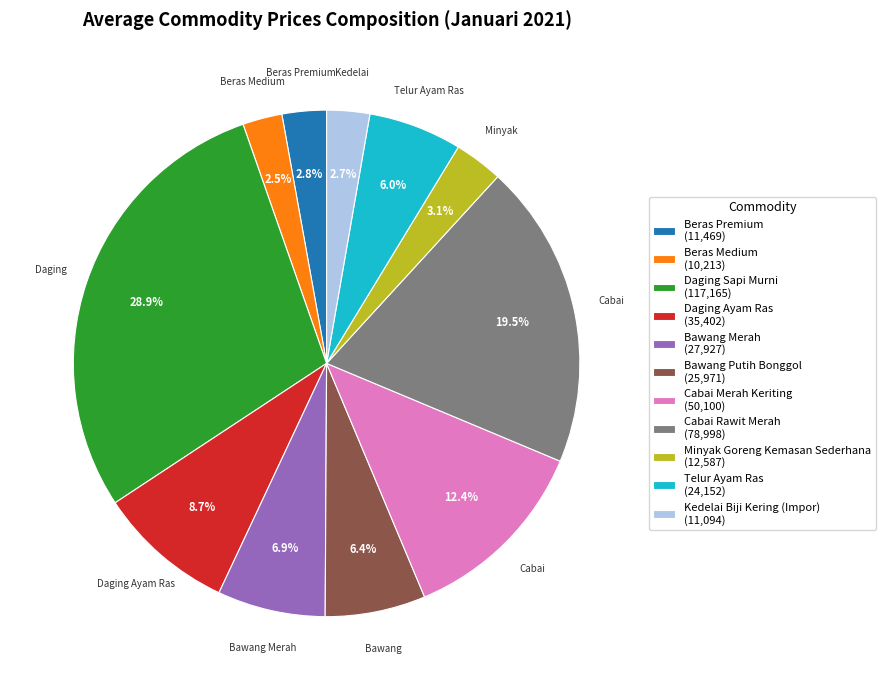

Which category has the biggest portion of the pie?

Daging Sapi Murni